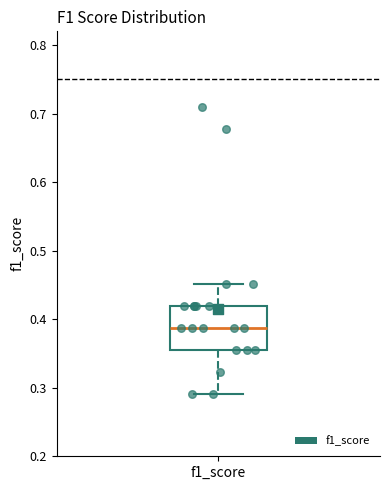

Read this box plot against the y-axis: the position of the median line, the range covered by the box, and the ends of both whiskers. The values are not printed on the chart, so give them approximately, as read against the axis.

median 0.39, box 0.35 to 0.42, whiskers 0.29 to 0.45